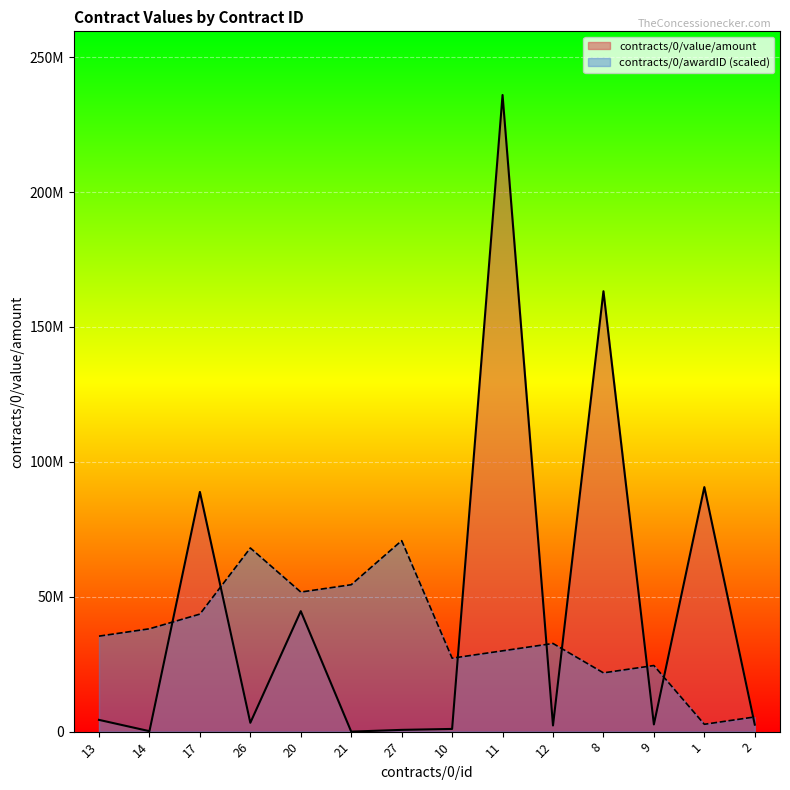

How many data points in contracts/0/awardID are less than 35399999?

7